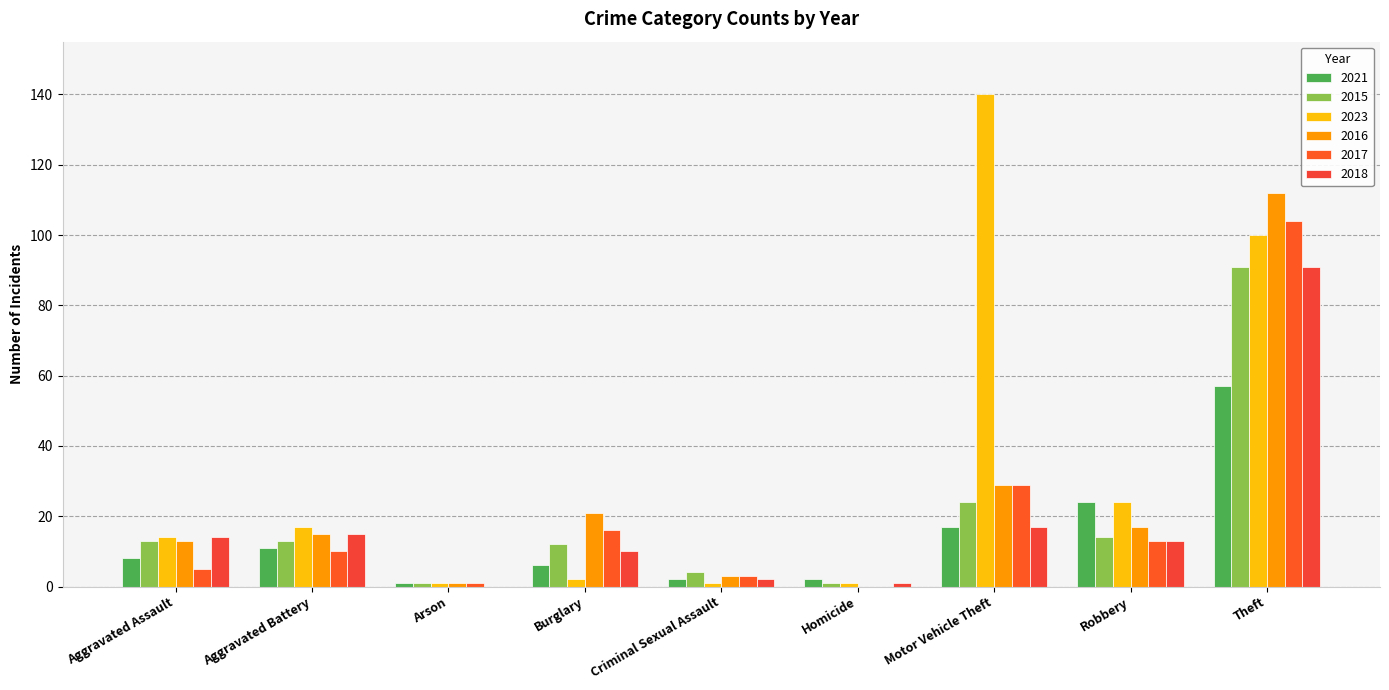

What is the spread (max minus min) of values at Criminal Sexual Assault?

3